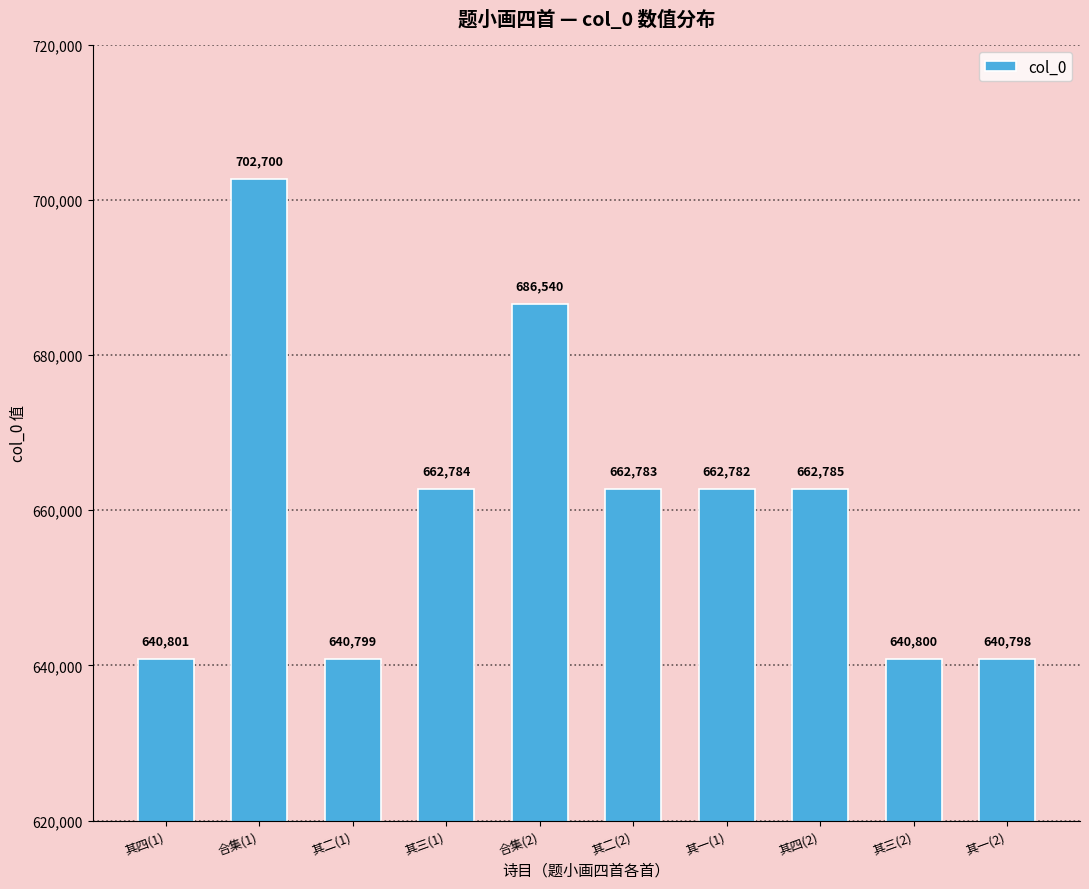

Rank the categories by value from lowest to highest.

其一(2), 其二(1), 其三(2), 其四(1), 其一(1), 其二(2), 其三(1), 其四(2), 合集(2), 合集(1)